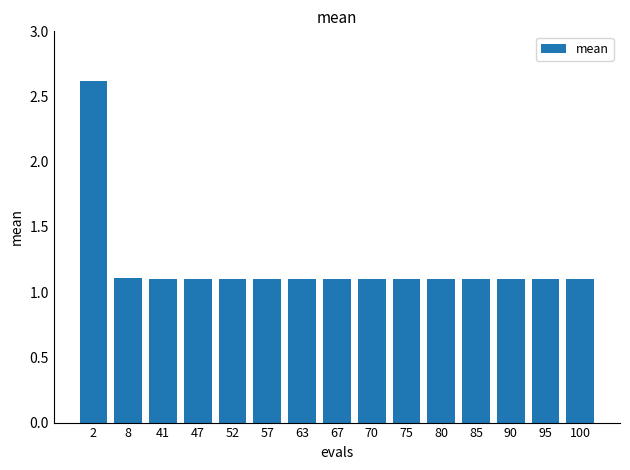

Reading left to right, extract all data points from this chart.

2.6	1.1	1.1	1.1	1.1	1.1	1.1	1.1	1.1	1.1	1.1	1.1	1.1	1.1	1.1